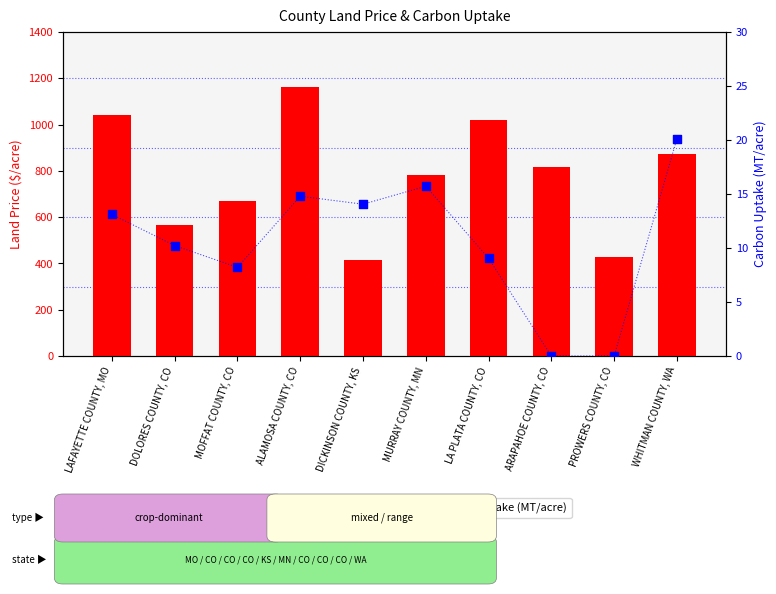

Which series contains the lowest Y value?

Carbon Uptake (MT/acre)